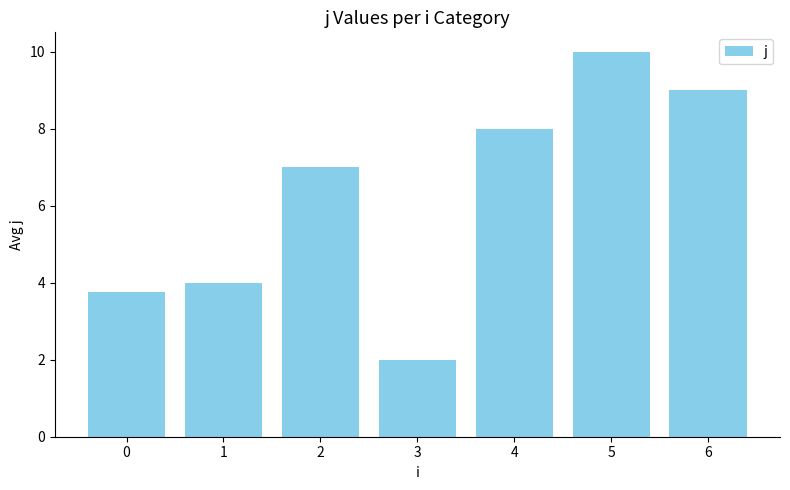

How many values are below 7?

3